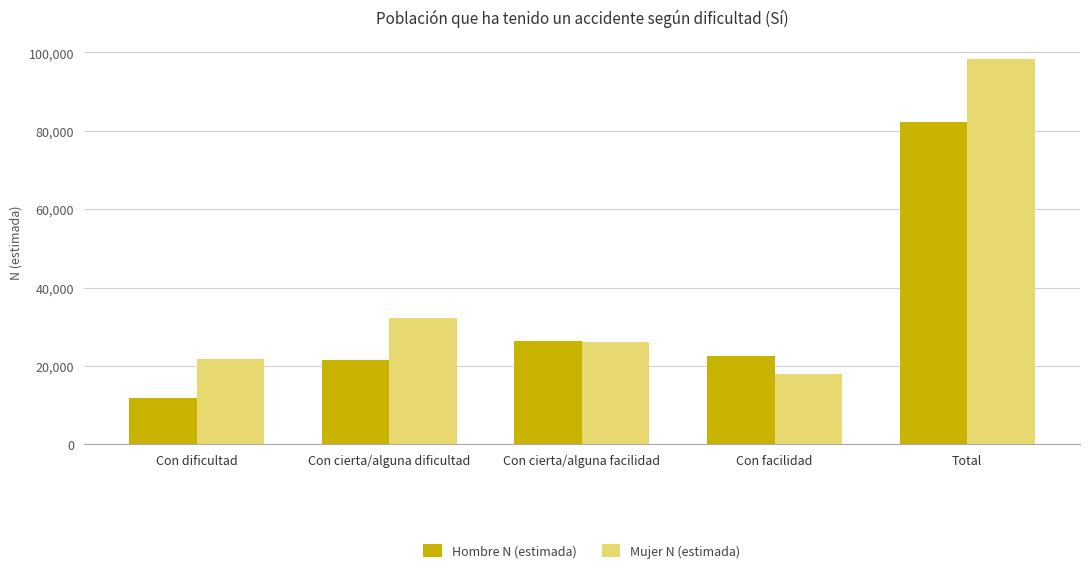

Reading left to right, list all the values displayed in this chart.

Hombre N (estimada): 11843	21452	26437	22611	82343
Mujer N (estimada): 21881	32314	26101	17922	98217